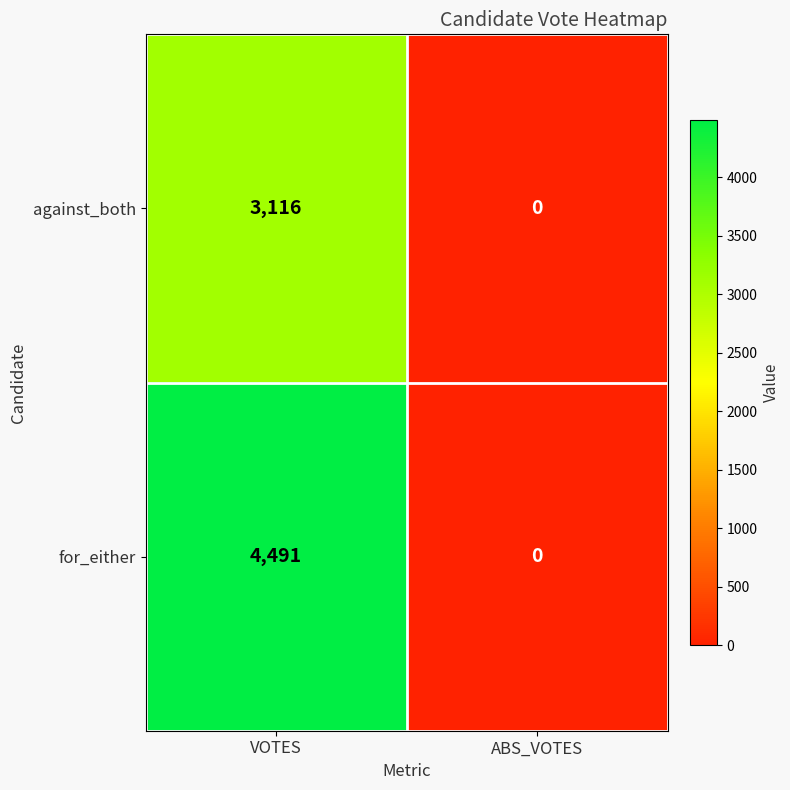

List the series in order of their peak value, lowest first.

against_both, for_either